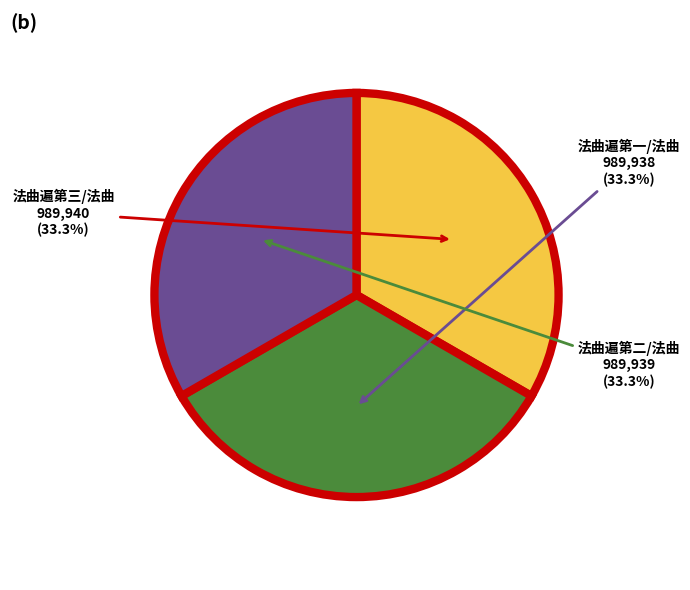

Is there any slice that represents more than half of the pie?

No